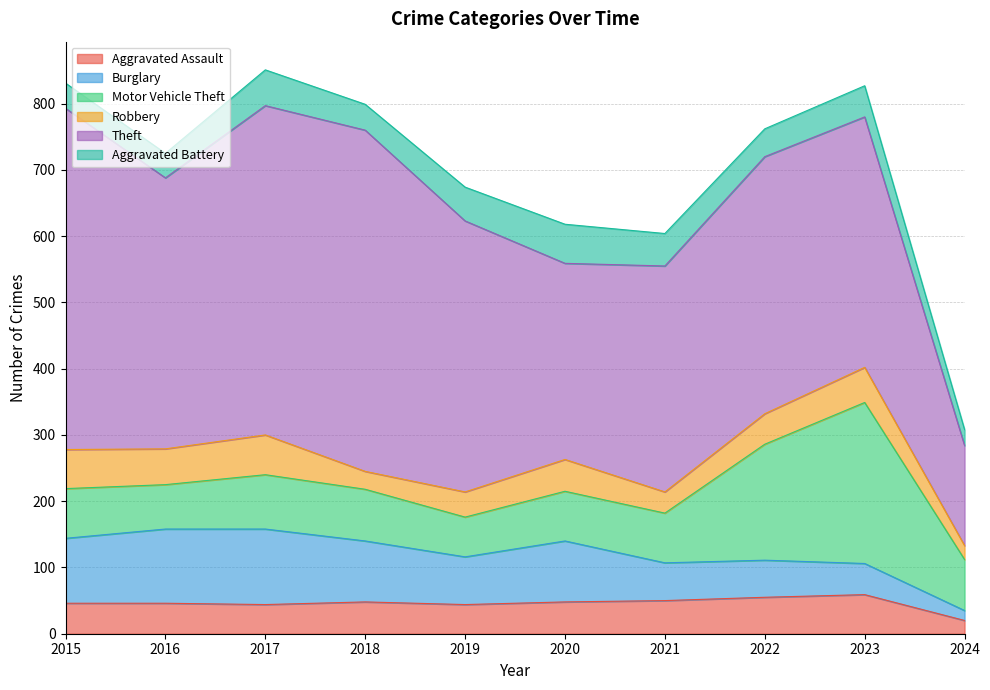

Which series has the largest range (max minus min)?

Theft